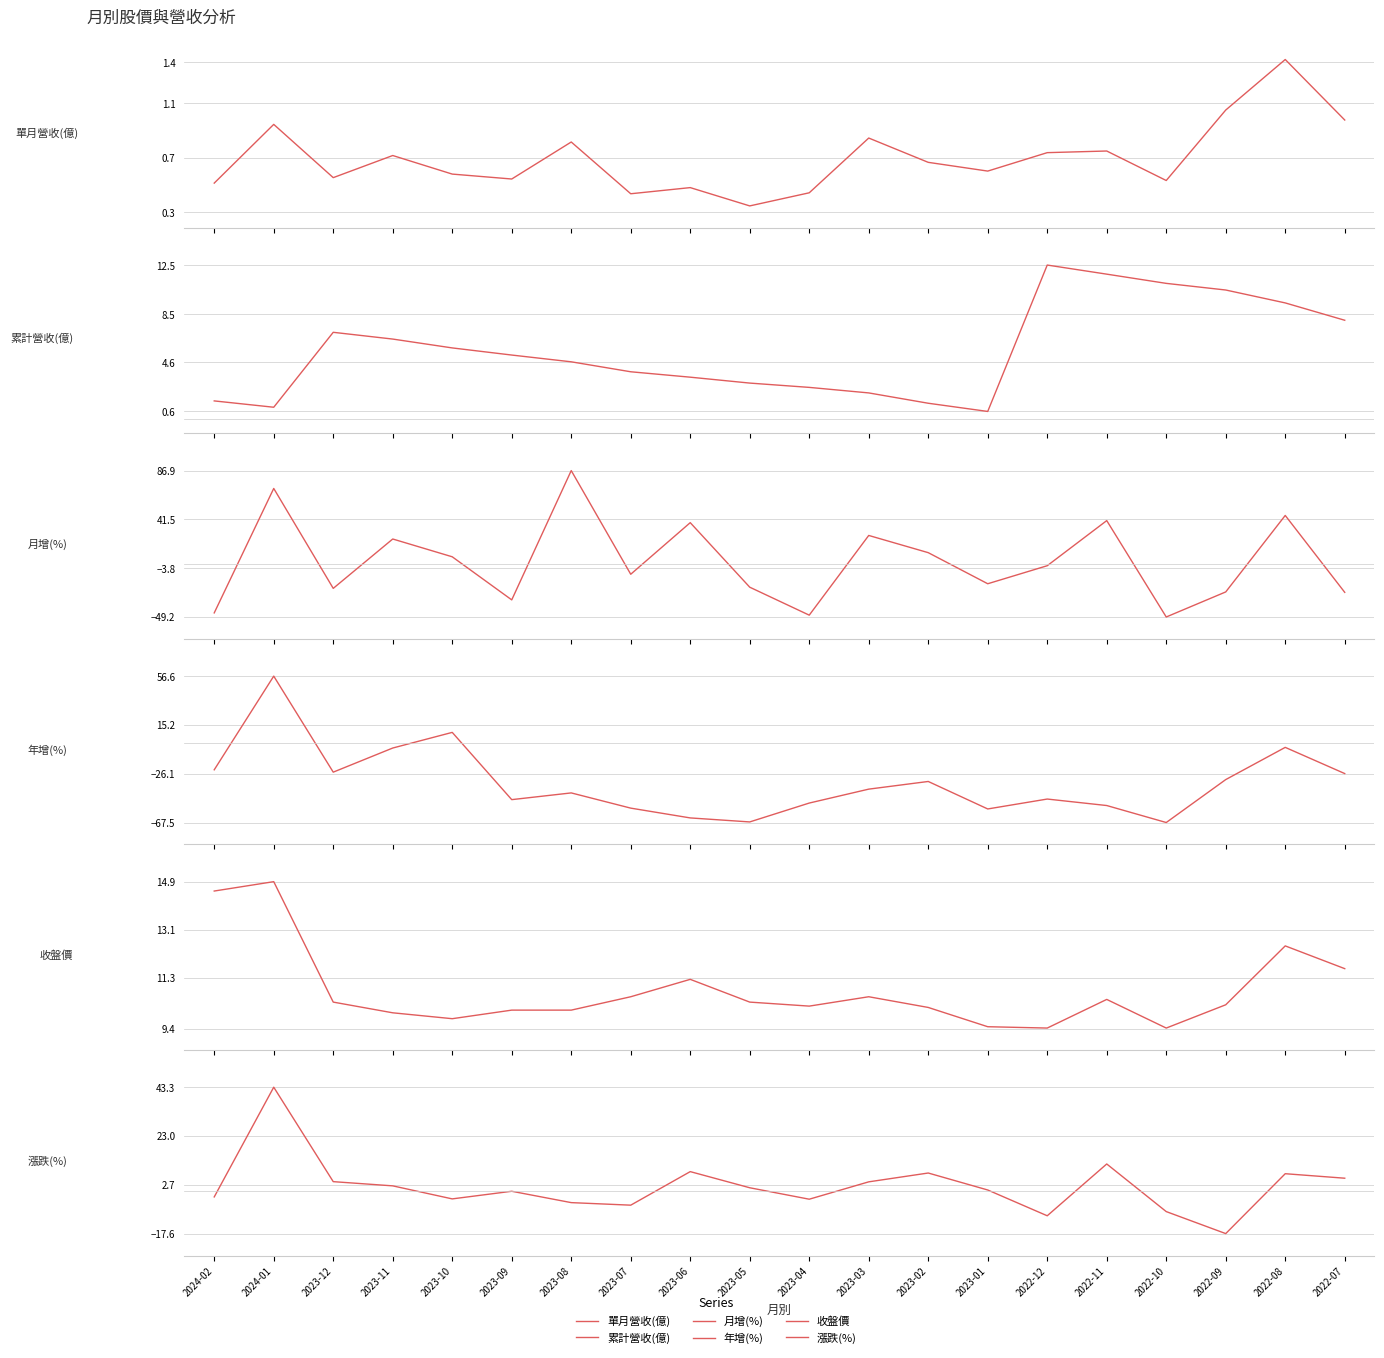

Which series has the largest total across all categories?

收盤價